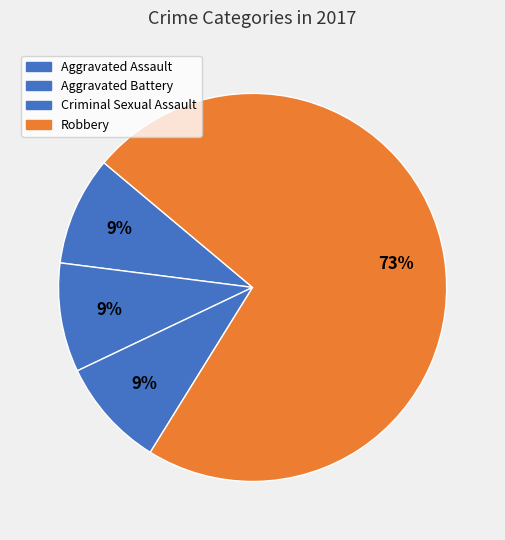

The Aggravated Assault slice represents 9% of the pie. True or false?

True